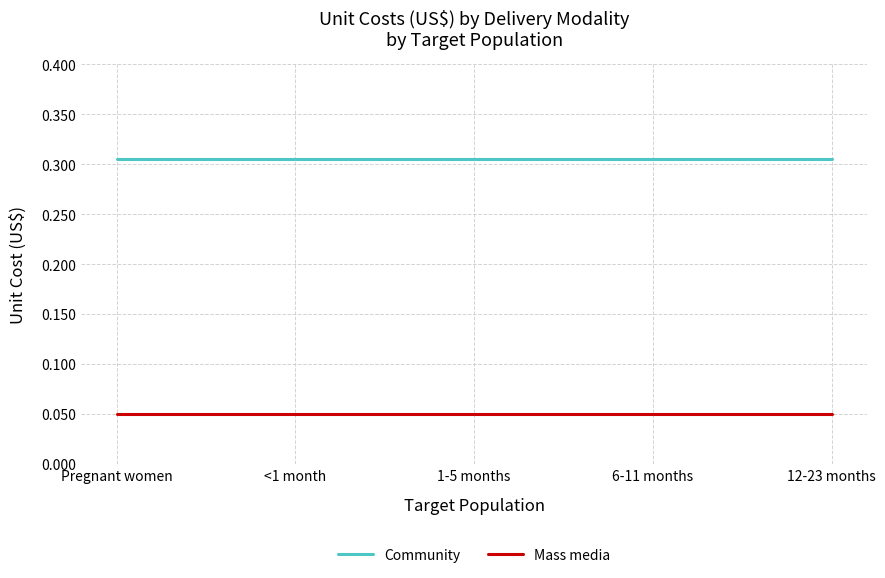

What position from the left is 12-23 months?

5